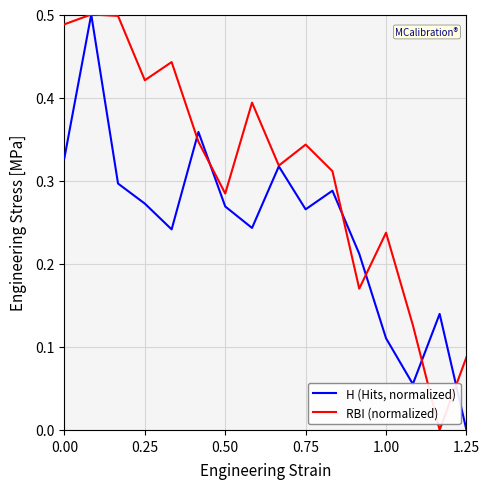

Rank the series by their average value, from lowest to highest.

H (Hits, normalized), RBI (normalized)